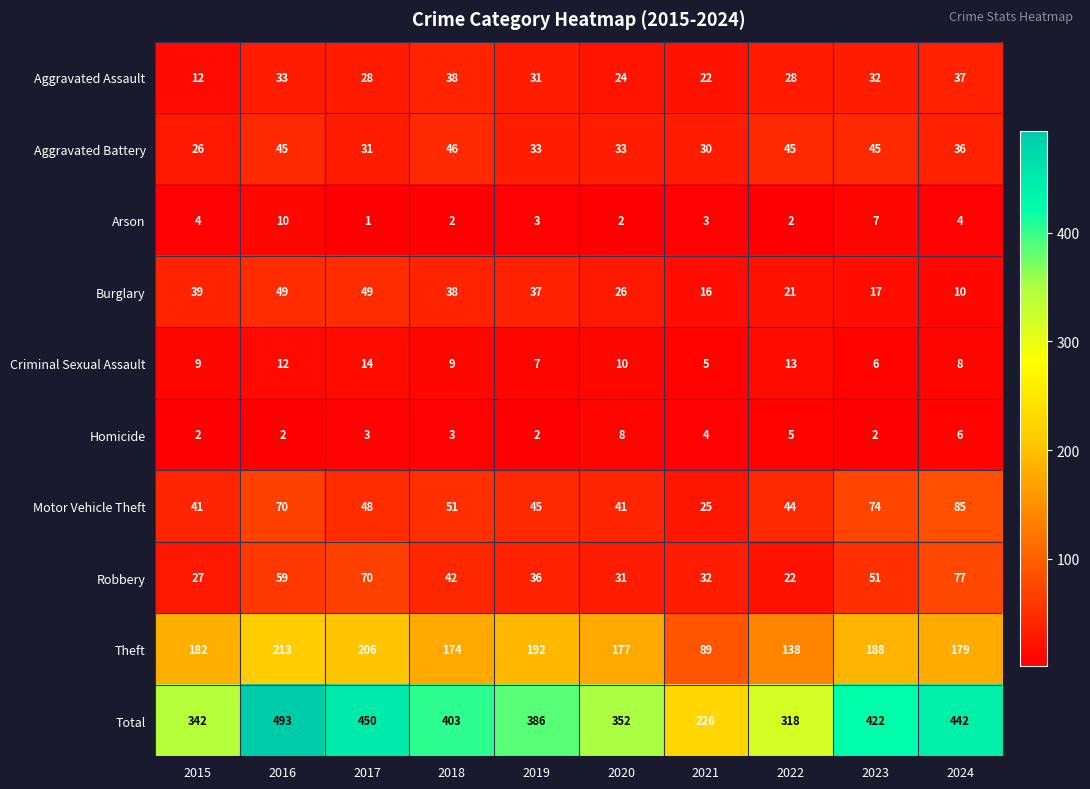

At which category is the sum across all series the highest?

2016